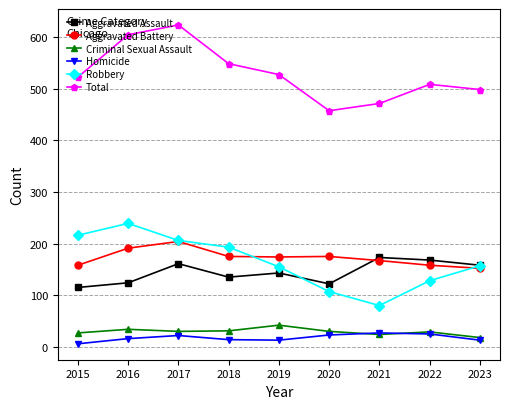

Which series has the largest total across all categories?

Total